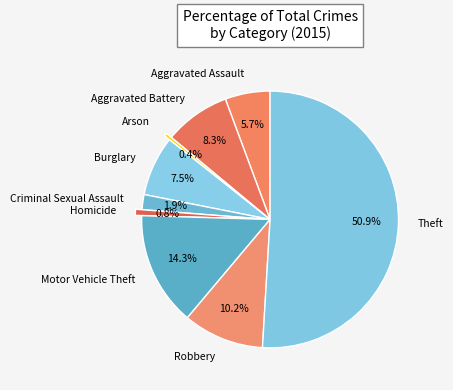

True or false: Criminal Sexual Assault accounts for 2% of the total.

True